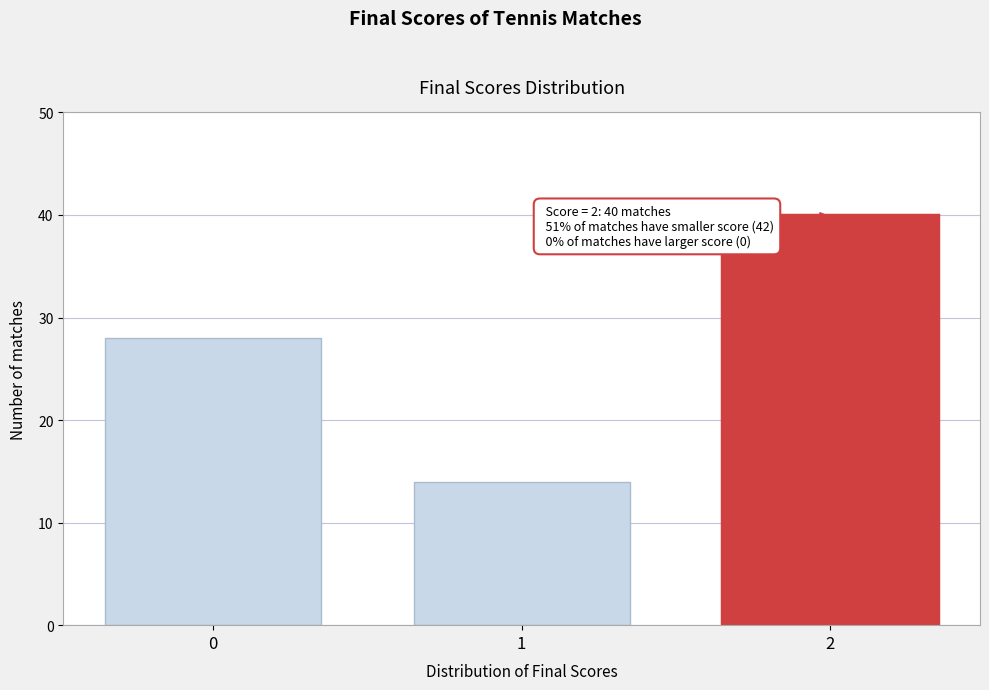

Reading left to right, list all the values displayed in this chart.

28	14	40